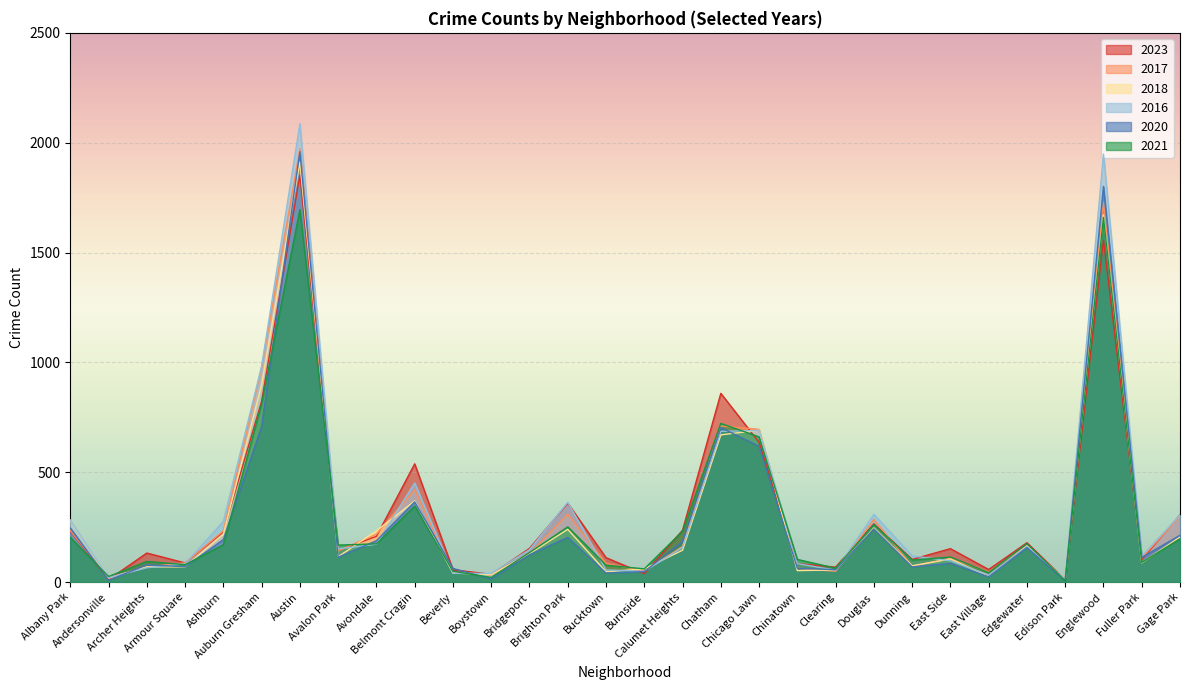

List the series in order of their peak value, lowest first.

2021, 2023, 2018, 2020, 2017, 2016